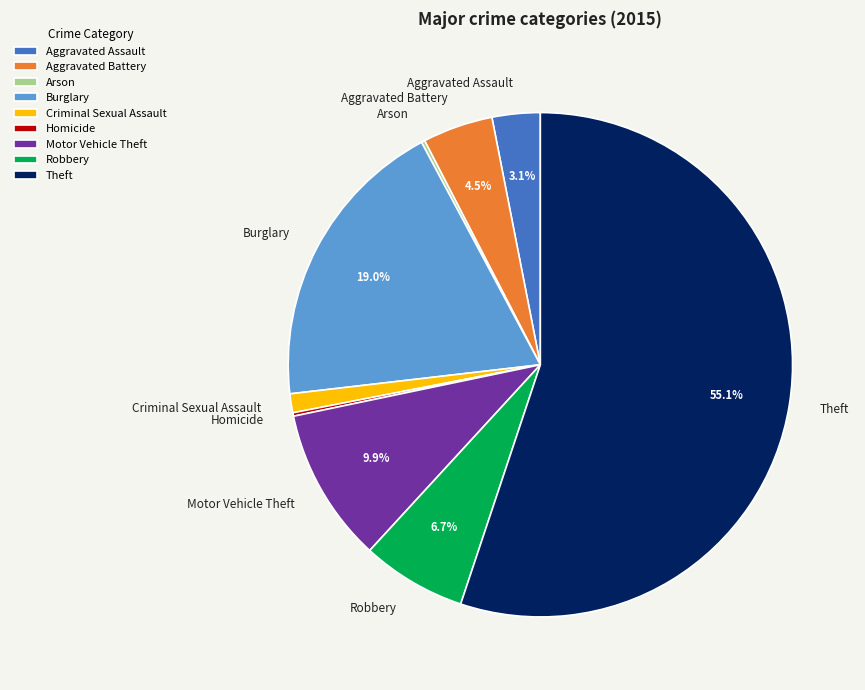

Does Theft represent more than half of the total?

Yes